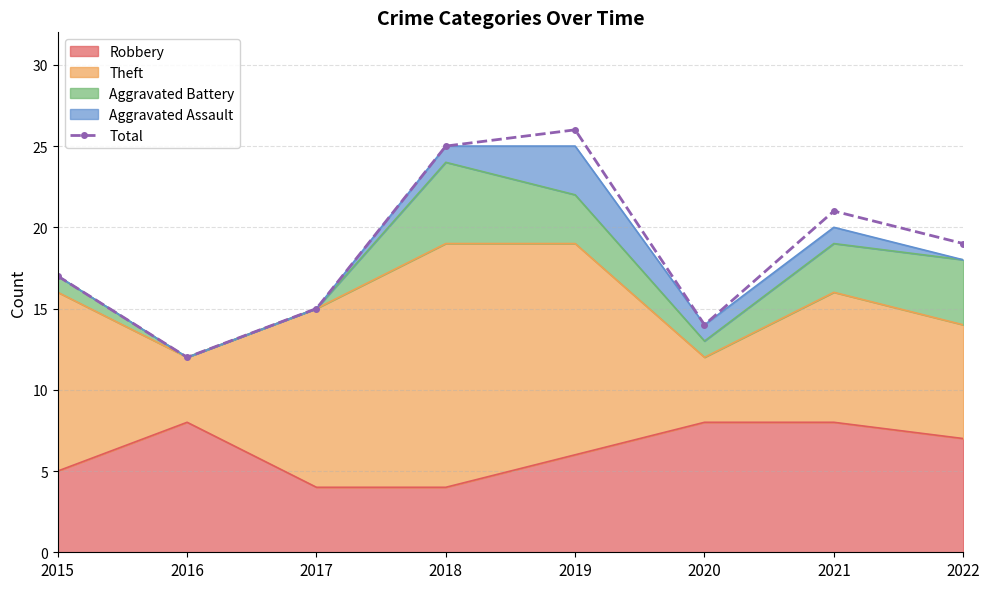

Which label corresponds to the smallest value in the chart?

2016